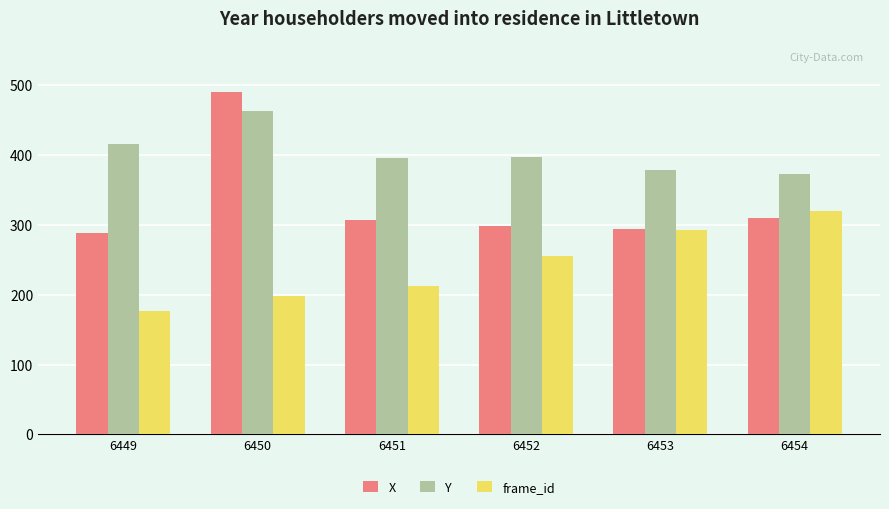

True or false: Y has a value of 220.9 at 6452.

False